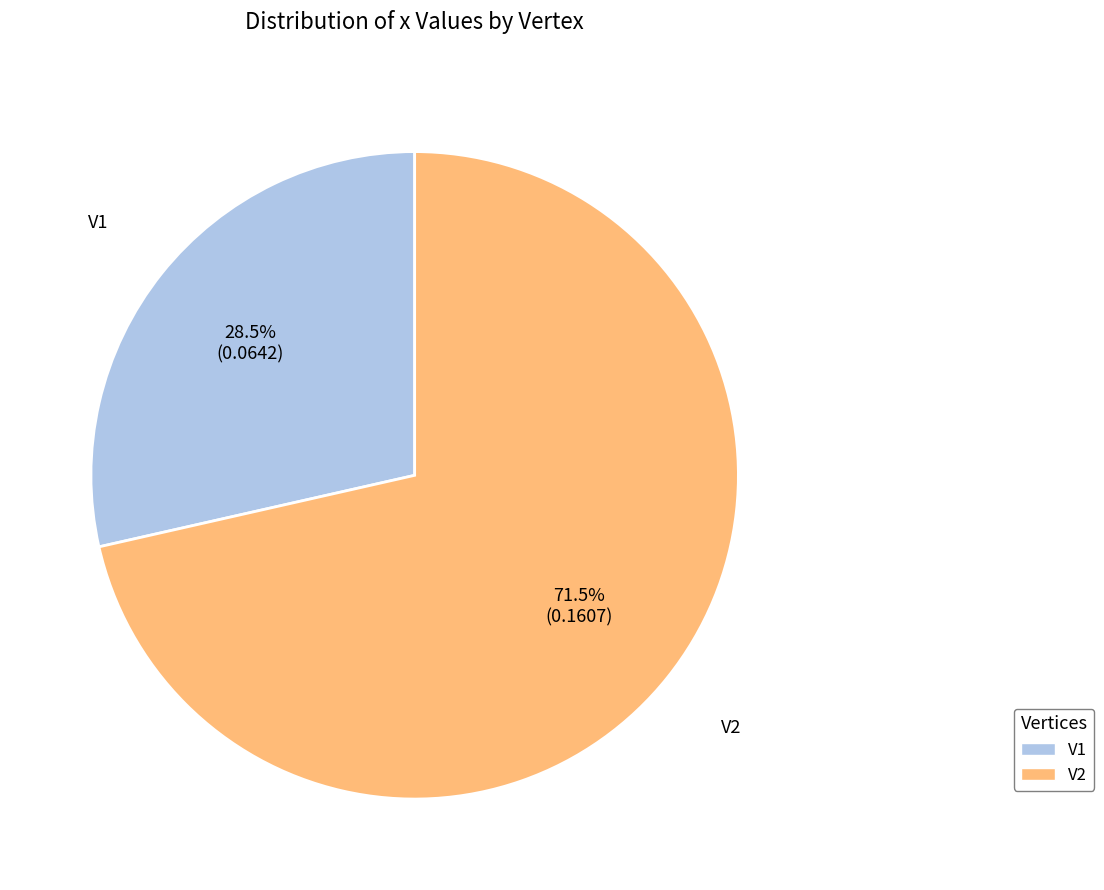

How many slices are in this pie chart?

2